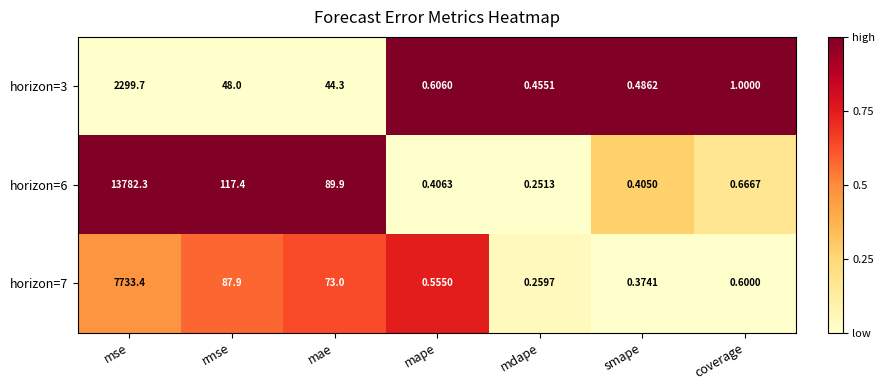

At which label is horizon=7 closest to 3866?

rmse